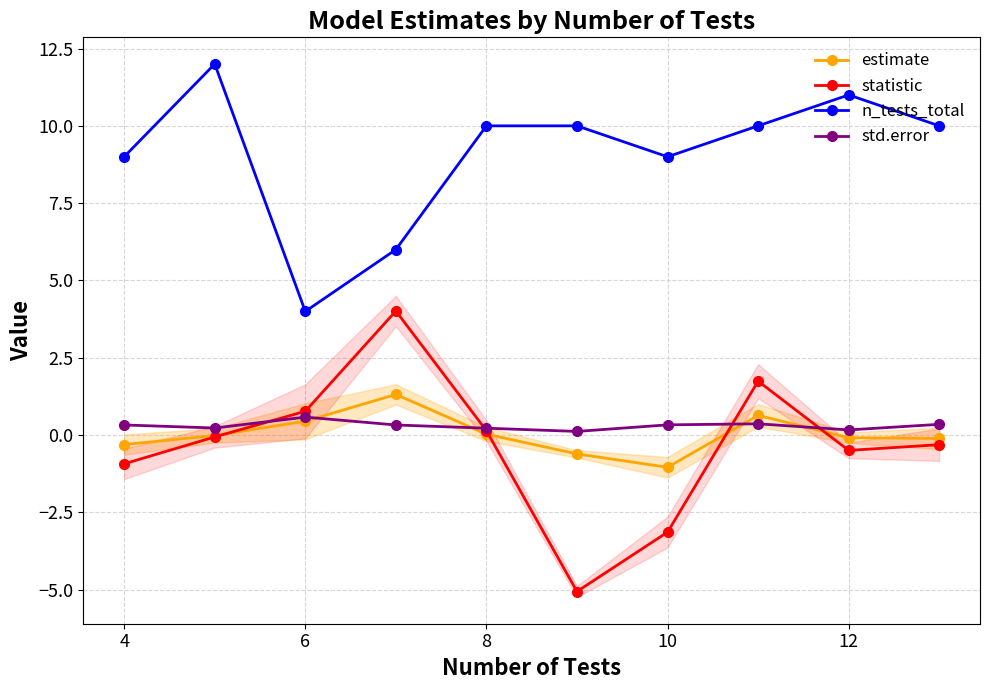

How many interior local peaks does the statistic series have?

2